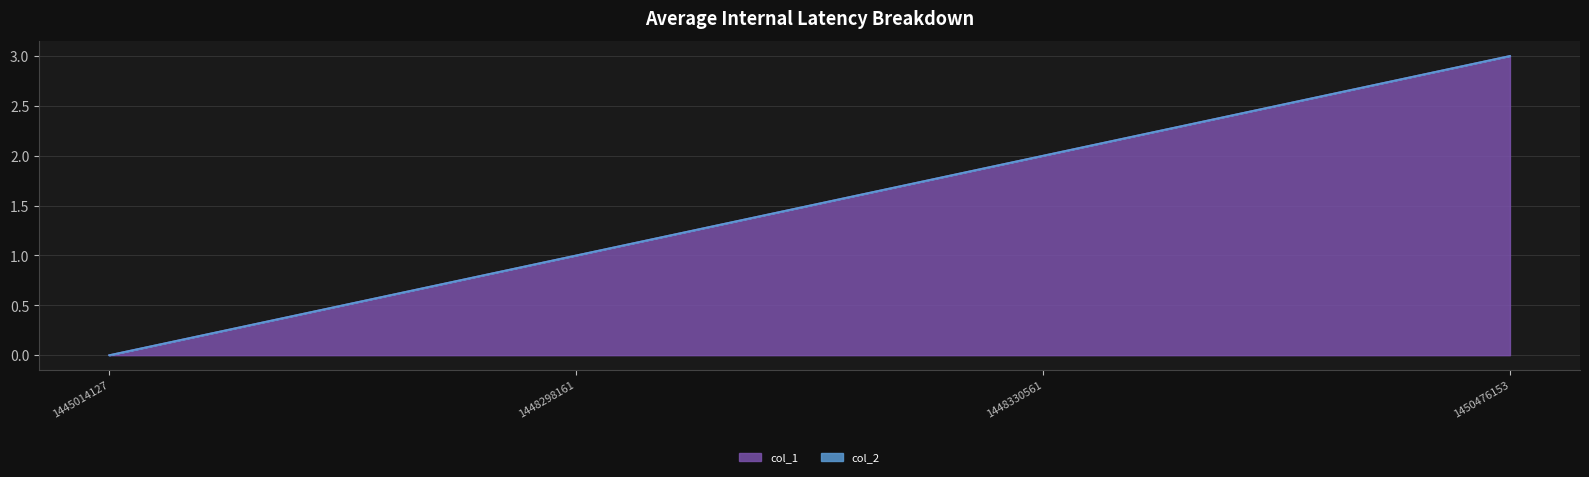

Rank the categories by value from highest to lowest.

1450476153, 1448330561, 1448298161, 1445014127